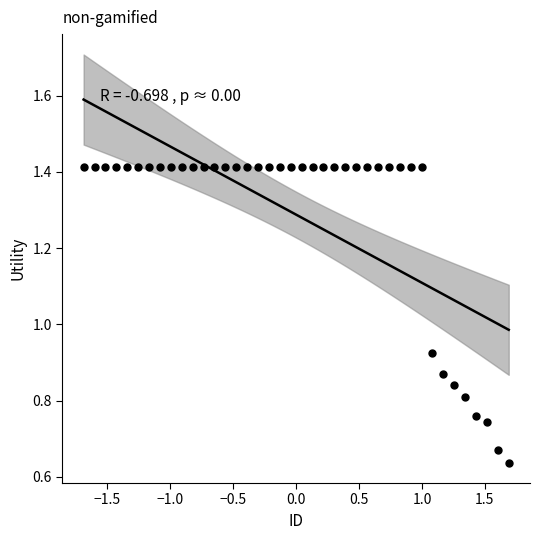

What is the range of X values (max minus min)?

3.4